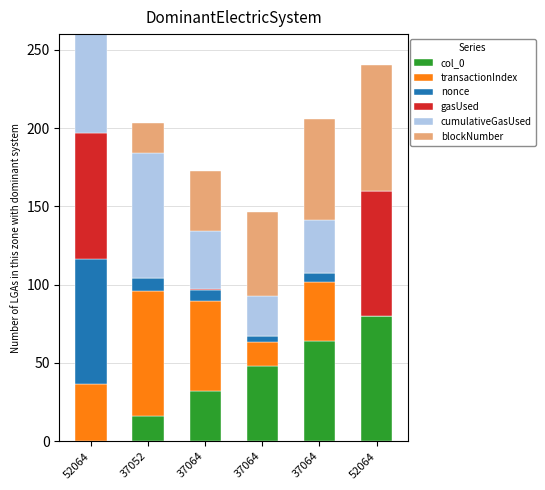

What are all the series names shown in the legend?

col_0, transactionIndex, nonce, gasUsed, cumulativeGasUsed, blockNumber